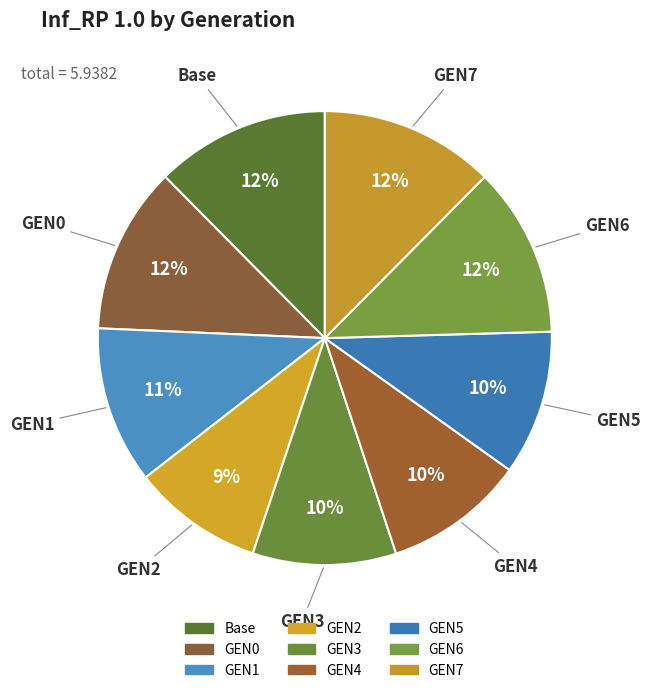

To the nearest percent, what is the average slice percentage?

11%